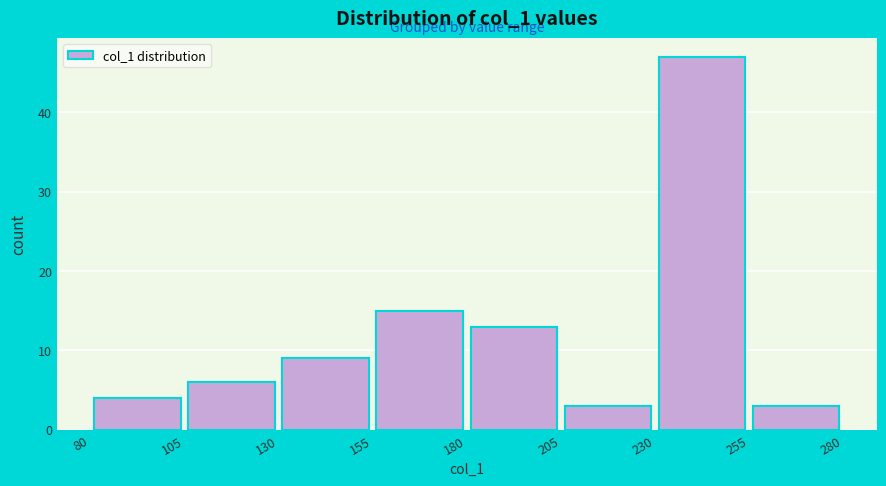

What is the height of the bar covering 180 to 205 on the x-axis? The values are not printed on the chart, so give them approximately, as read against the axis.

13